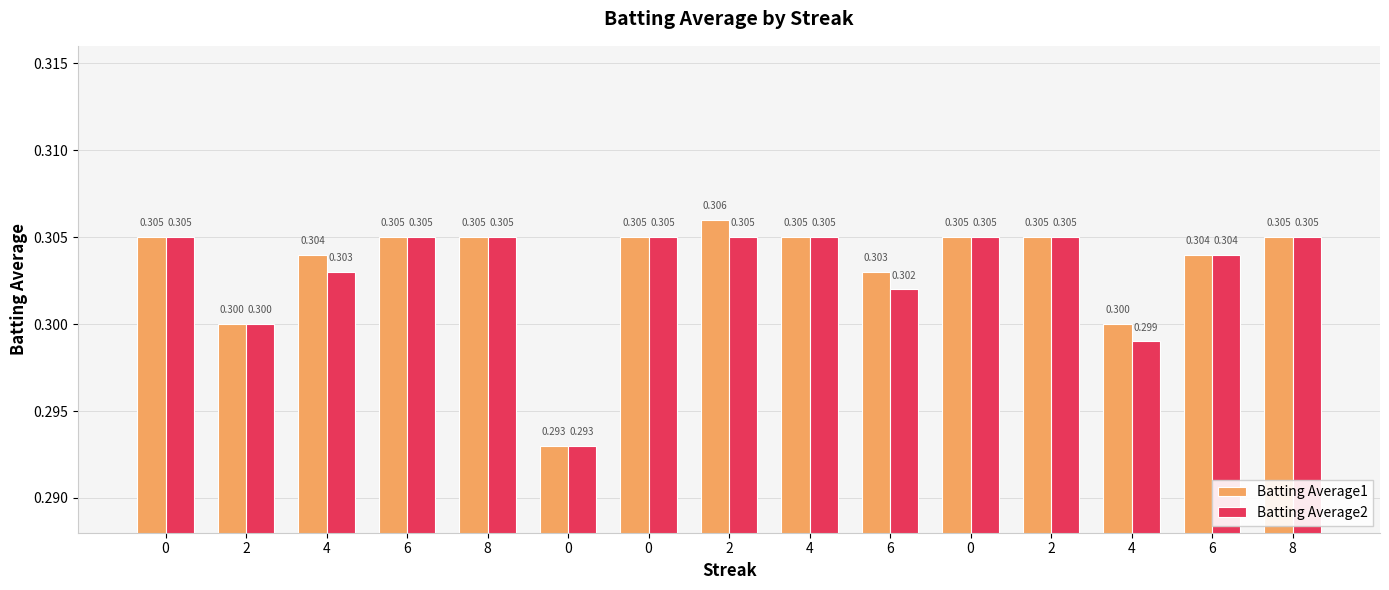

Rank the series by their maximum value, from lowest to highest.

Batting Average2, Batting Average1